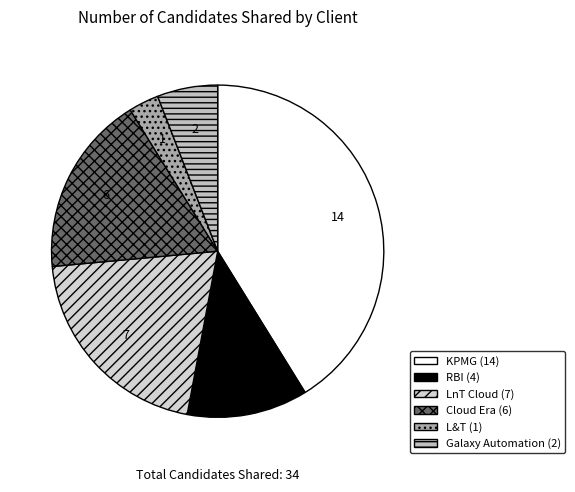

Which slice is the largest?

KPMG